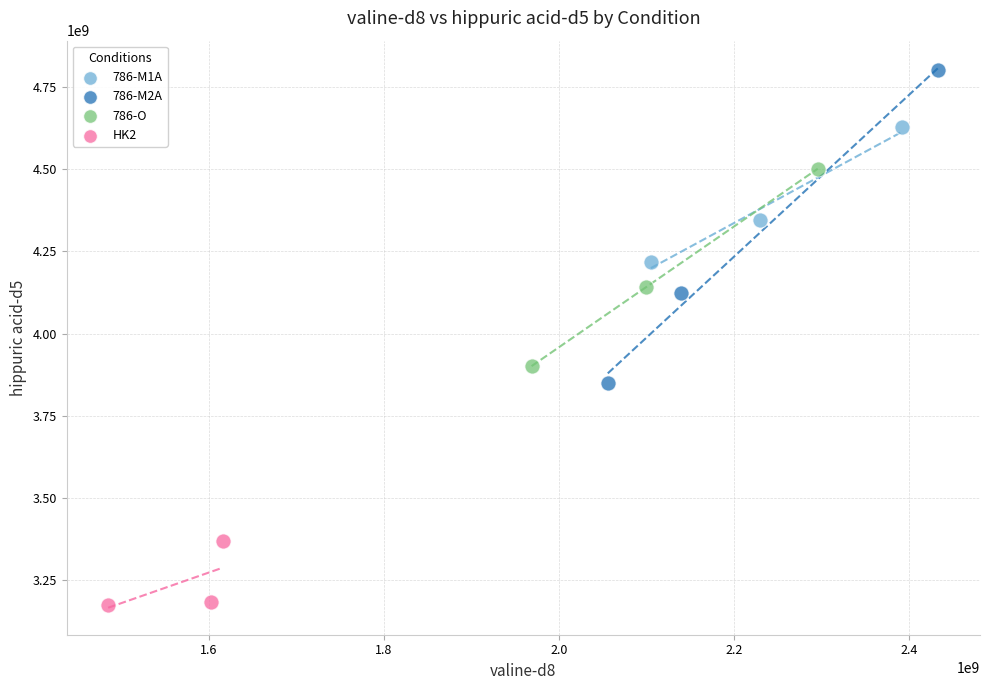

Which series reaches the maximum Y coordinate?

786-M2A